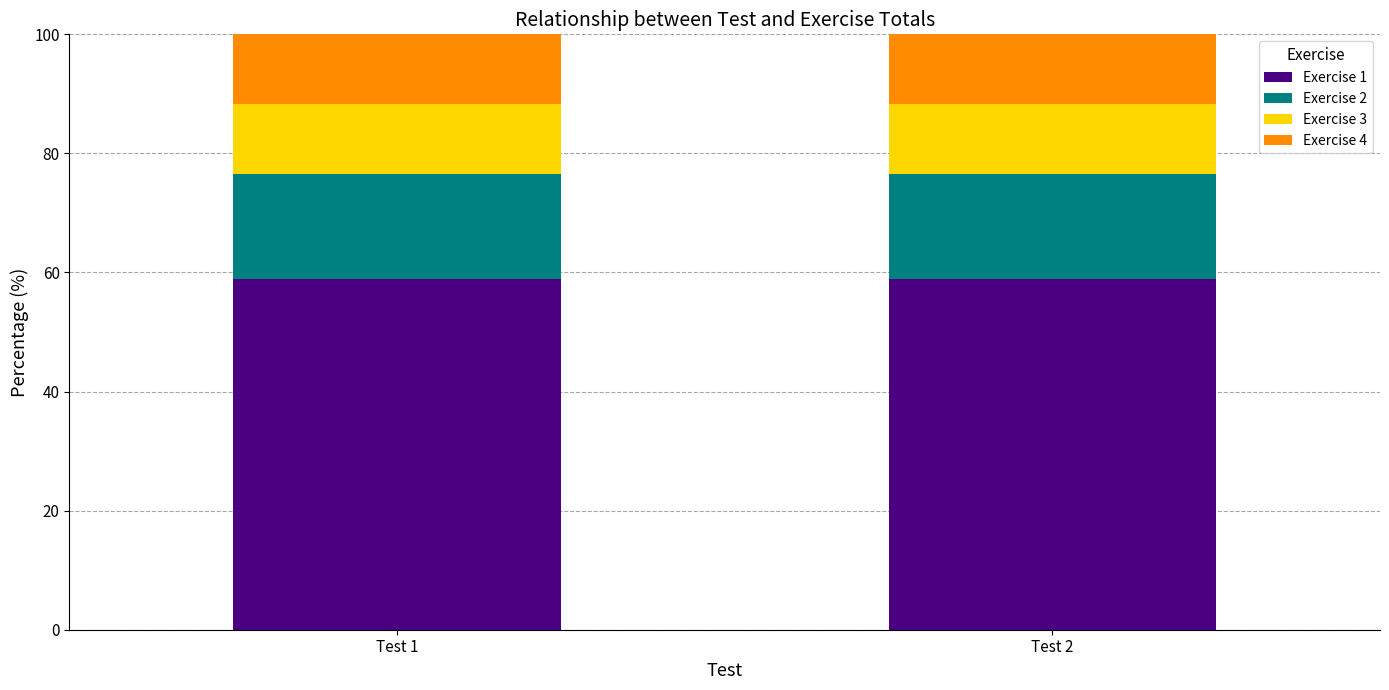

Is it true that Exercise 1 equals 58.8 at Test 1?

True